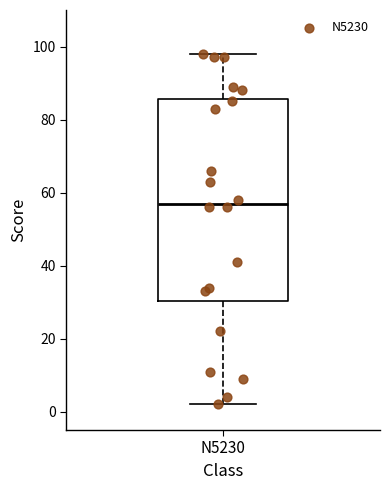

Read this box plot against the y-axis: the position of the median line, the range covered by the box, and the ends of both whiskers. The values are not printed on the chart, so give them approximately, as read against the axis.

median 58, box 30 to 86, whiskers 2 to 98